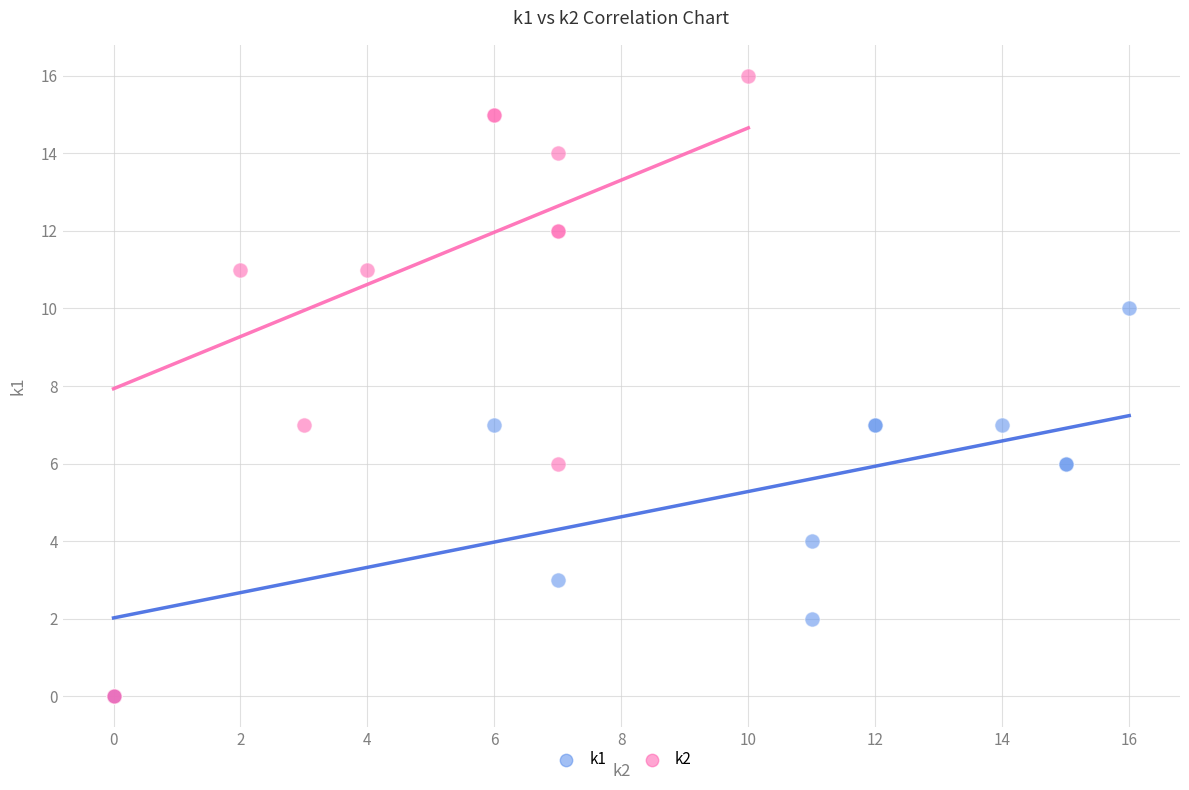

Which series has the widest spread of Y values?

k2